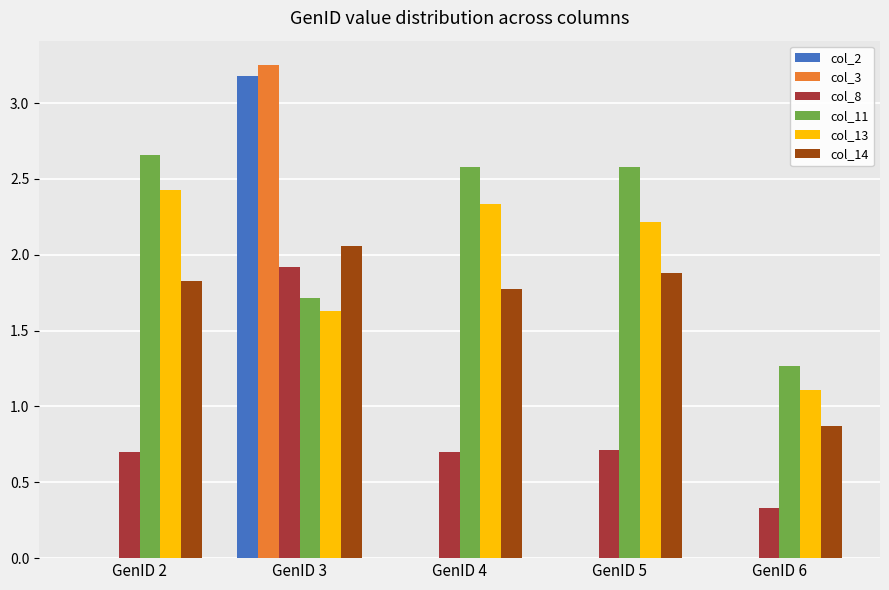

True or false: col_14 has a value of 1.4 at GenID 6.

False